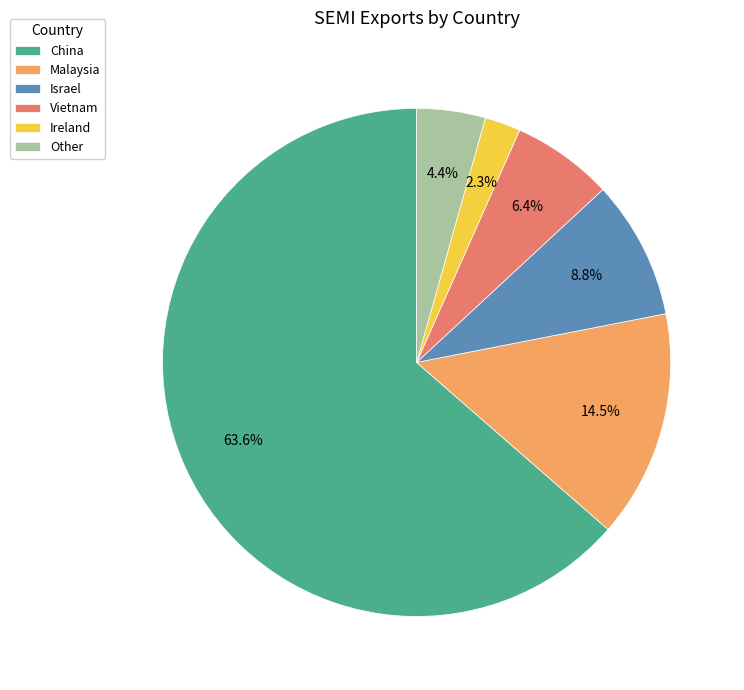

Count the number of slices in the pie.

6